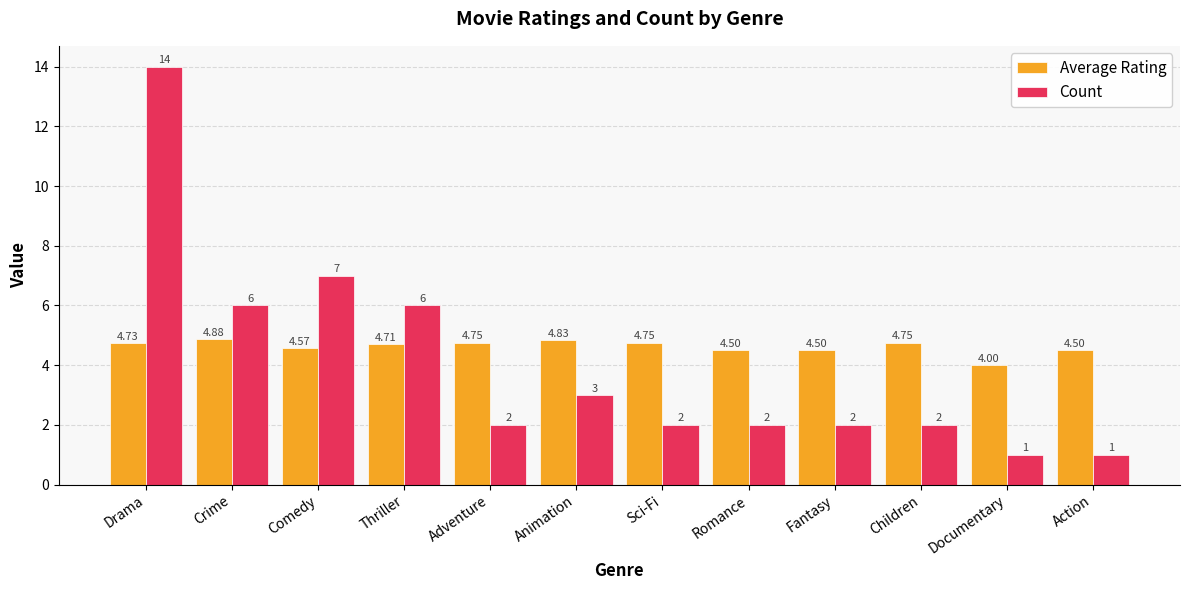

At which label is Average Rating closest to 4?

Documentary